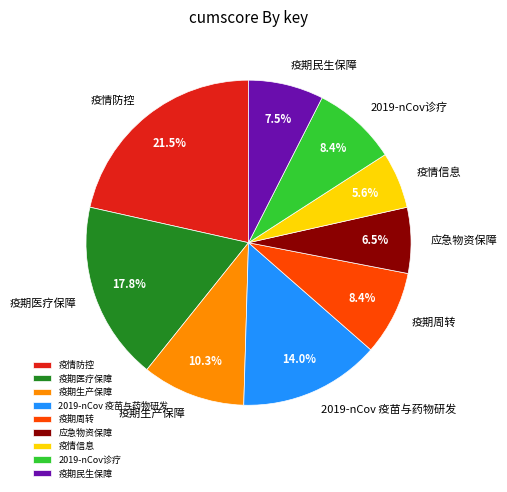

How much of the chart is everything except 2019-nCov诊疗?

91.6%